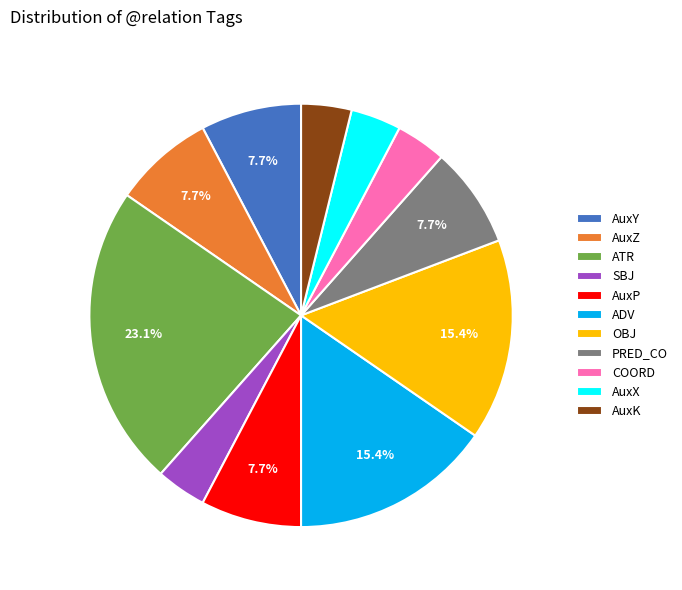

How many slices are in this pie chart?

11